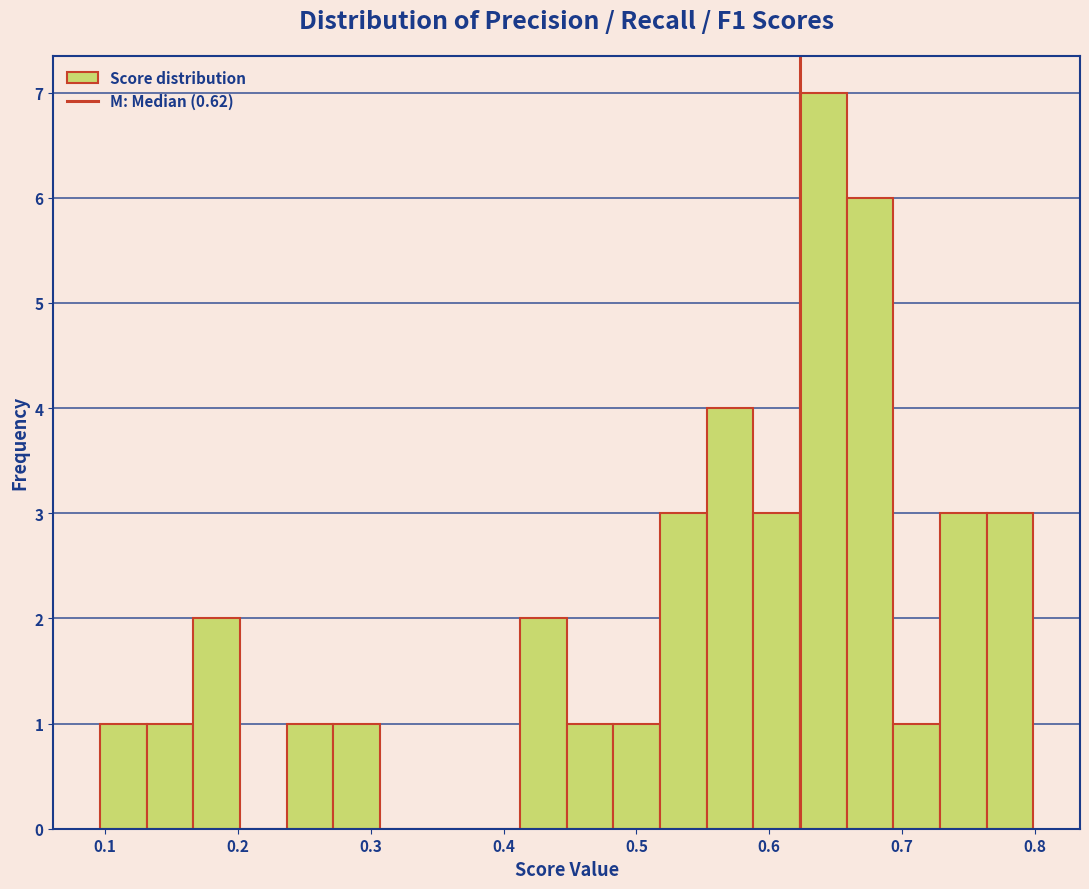

Around what value on the x-axis is the tallest bar? Give the approximate position of its centre, as read against the axis.

0.64